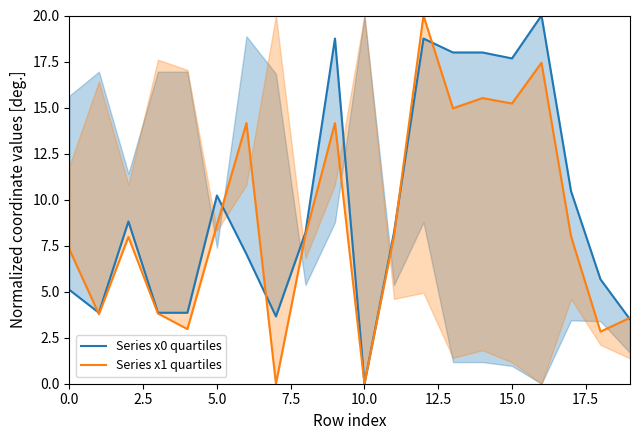

How many data points does each series have?

20